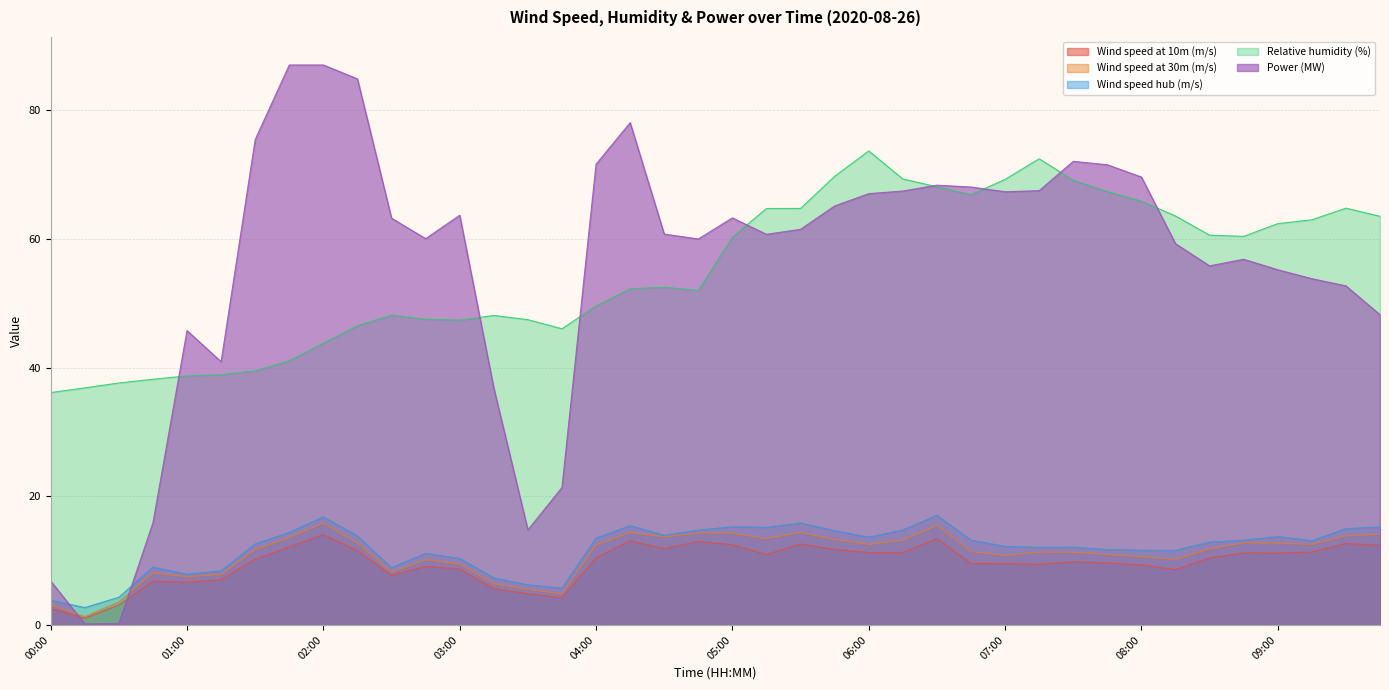

What is the greatest value displayed?

87.1